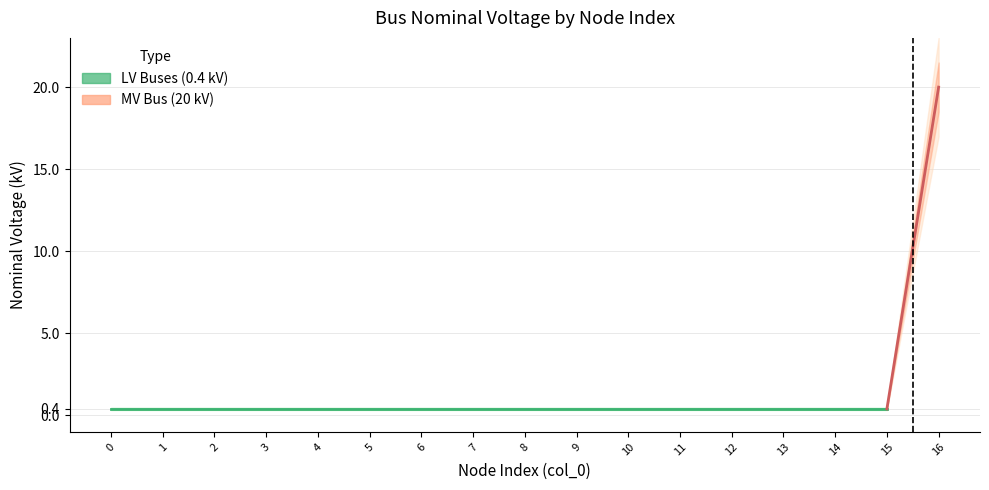

Reading left to right, transcribe all the data shown in this chart.

0=0.4	1=0.4	2=0.4	3=0.4	4=0.4	5=0.4	6=0.4	7=0.4	8=0.4	9=0.4	10=0.4	11=0.4	12=0.4	13=0.4	14=0.4	15=0.4	16=20.0